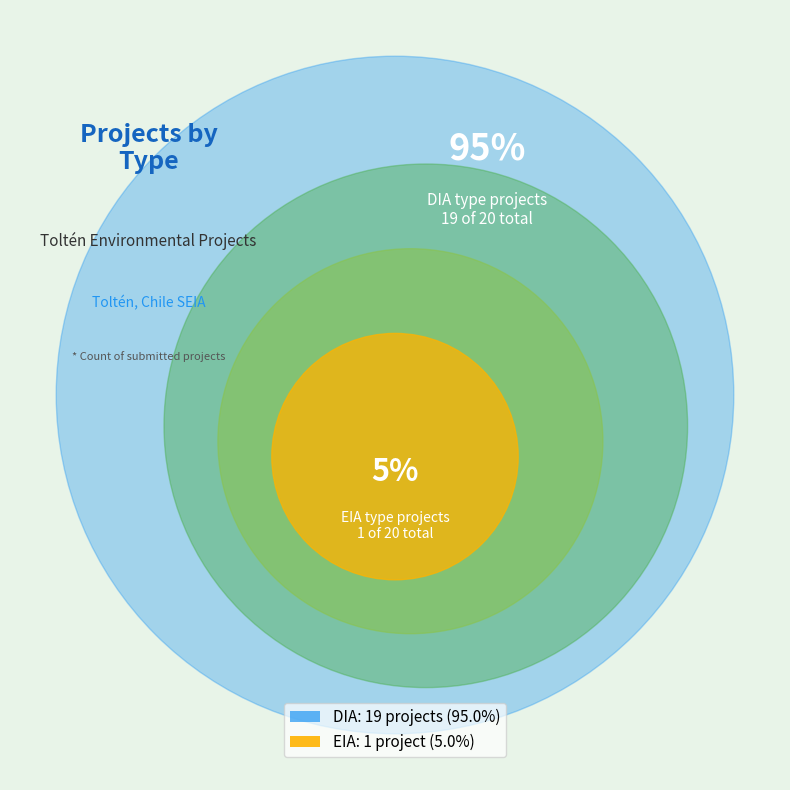

True or false: DIA accounts for 88% of the total.

False